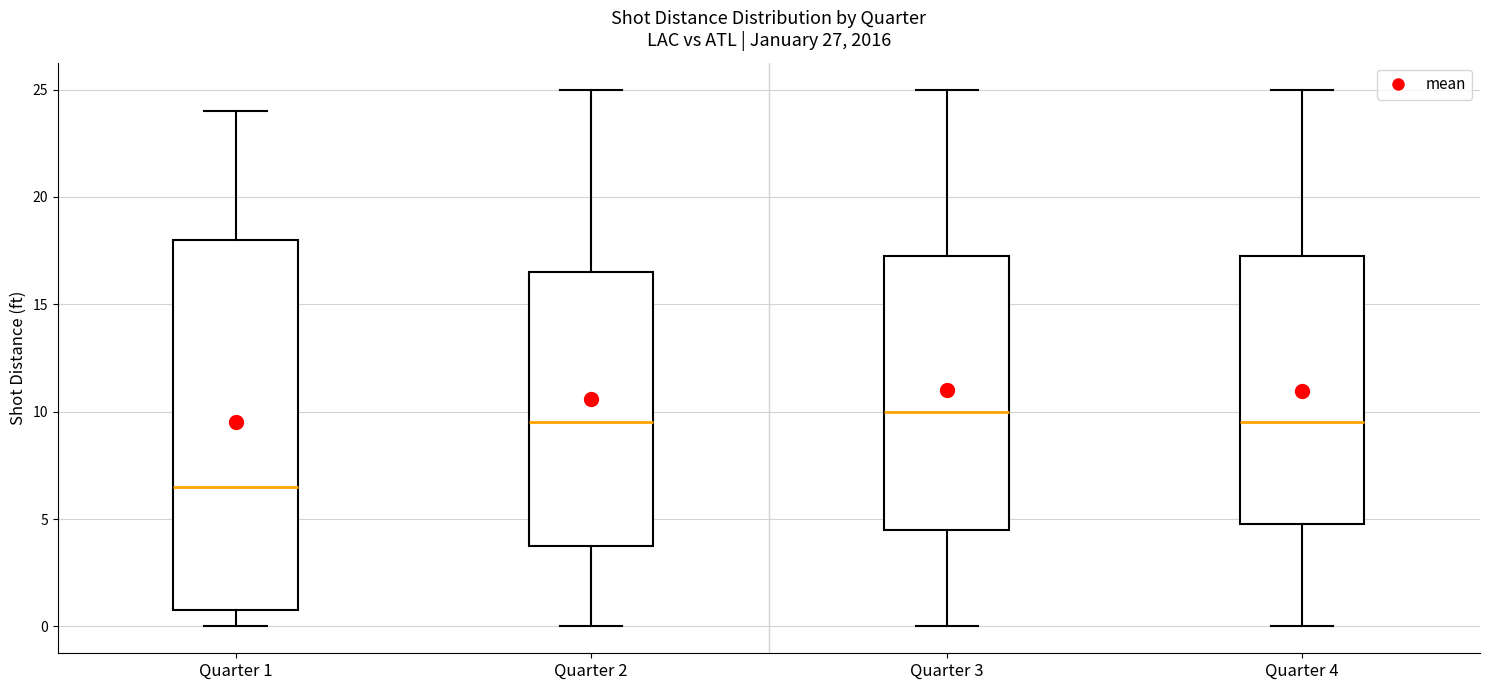

Reading left to right, transcribe this box plot: for each box, give where its median line is, the range the box spans, and where its two whiskers end, as read against the y-axis. The values are not printed on the chart, so give them approximately, as read against the axis.

Quarter 1: median 6.5, box 1.0 to 18.0, whiskers 0.0 to 24.0
Quarter 2: median 9.5, box 4.0 to 16.5, whiskers 0.0 to 25.0
Quarter 3: median 10.0, box 4.5 to 17.5, whiskers 0.0 to 25.0
Quarter 4: median 9.5, box 5.0 to 17.5, whiskers 0.0 to 25.0